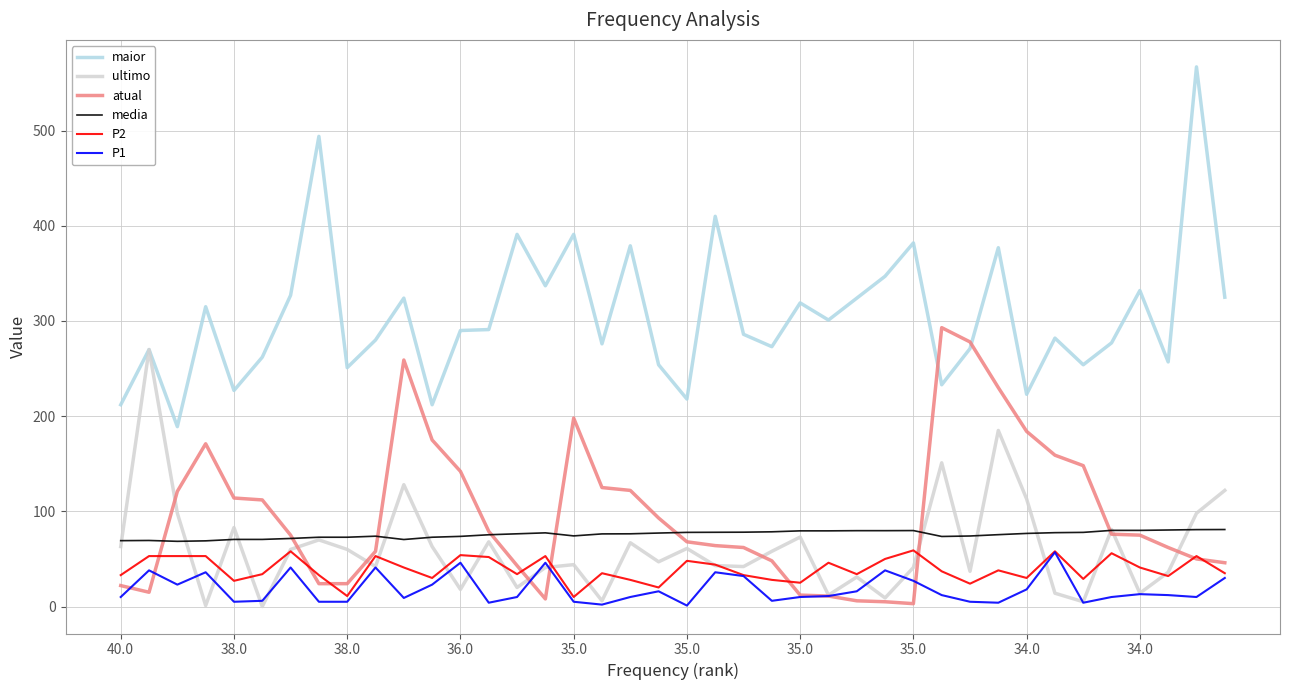

What is the difference between the maximum and minimum values in the P2 series?

49.0